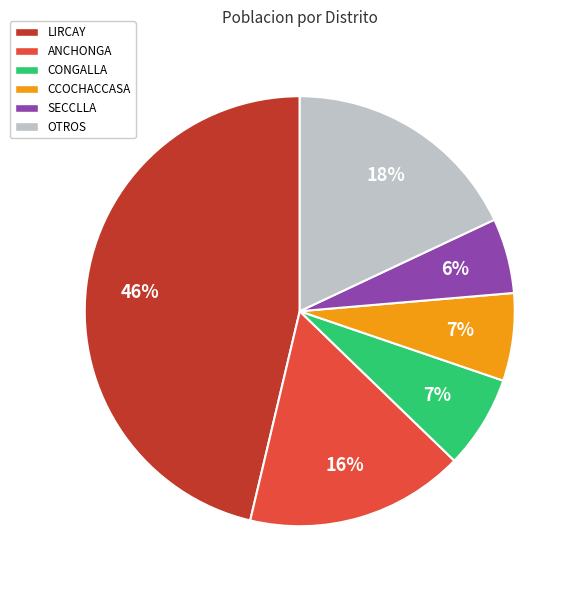

Is there any slice that represents more than half of the pie?

No